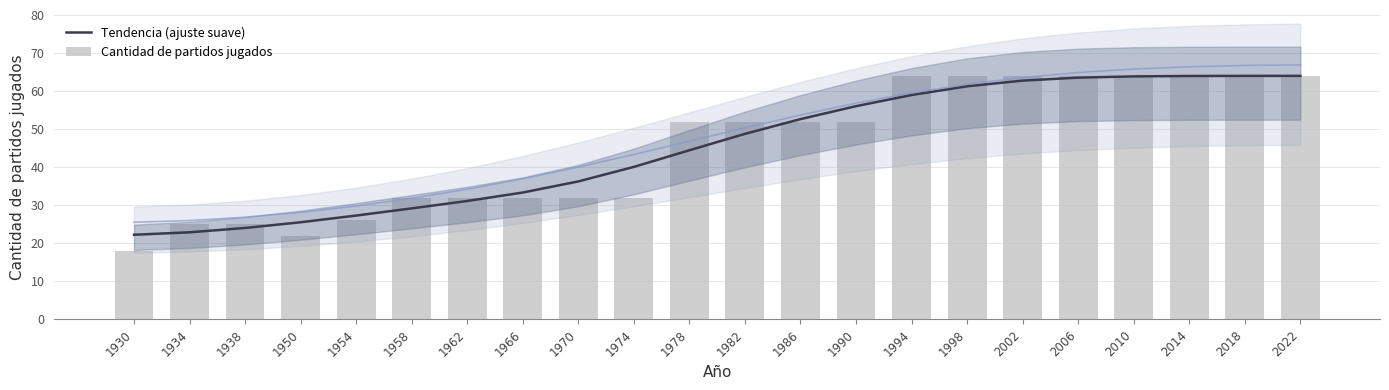

Does the chart contain stacked bars?

No